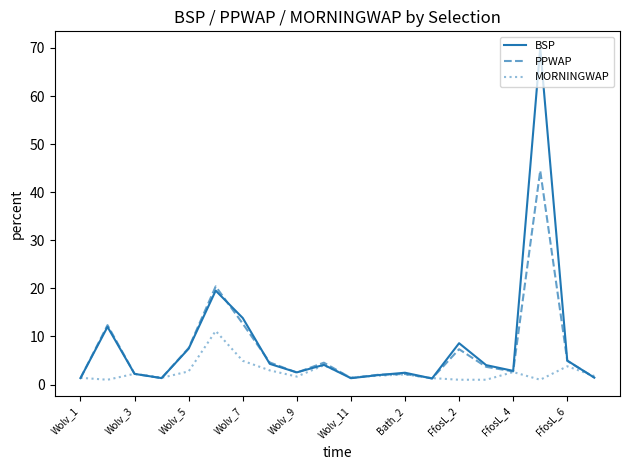

Which series has the largest range (max minus min)?

BSP